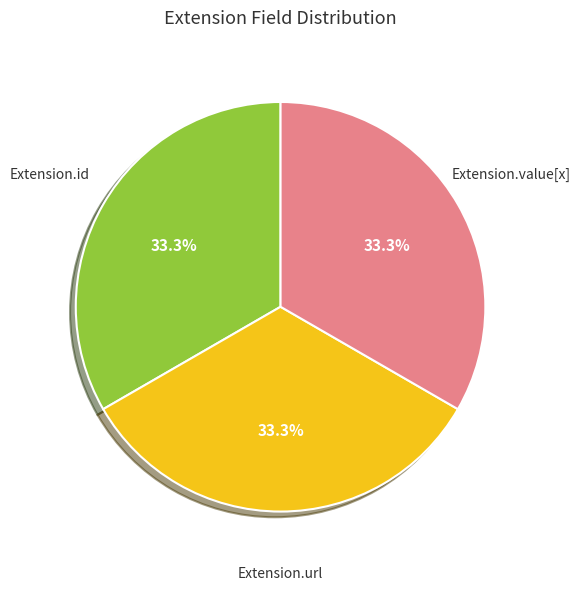

Count the number of slices in the pie.

3